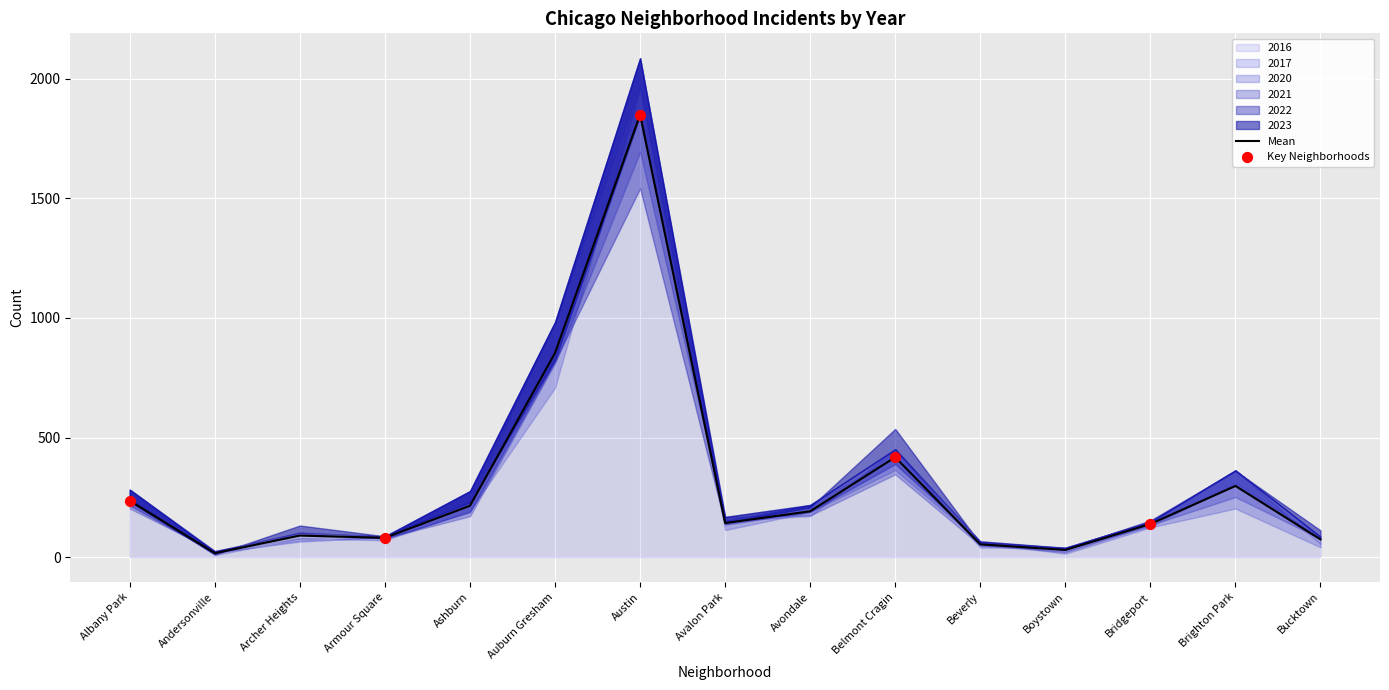

What are all the series names shown in the legend?

2023, 2017, 2022, 2016, 2020, 2021